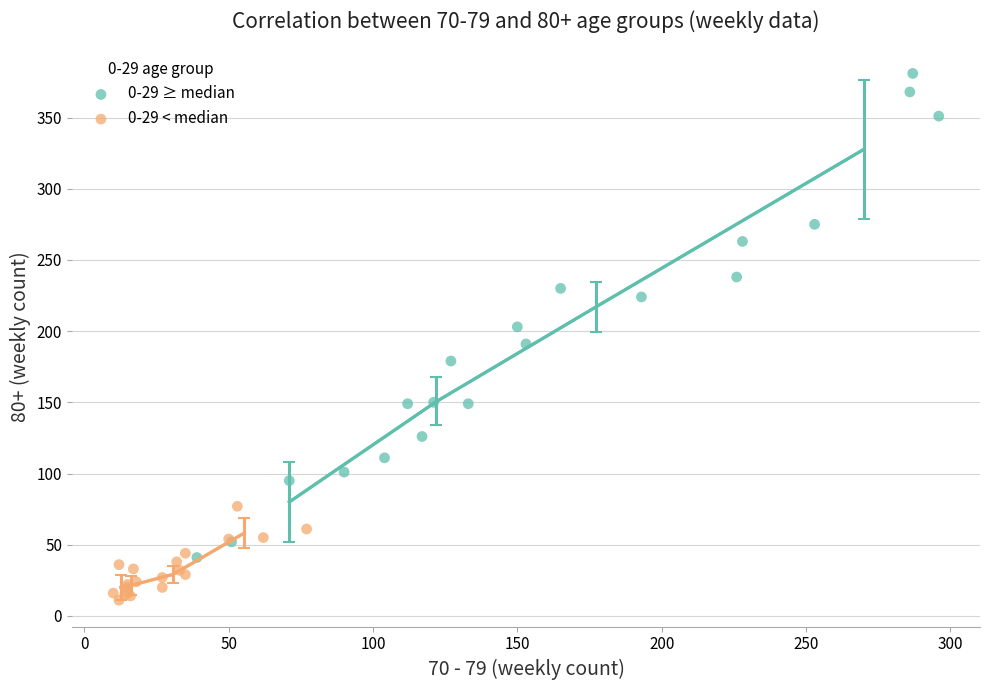

Which series contains the highest Y value?

0-29 ≥ median